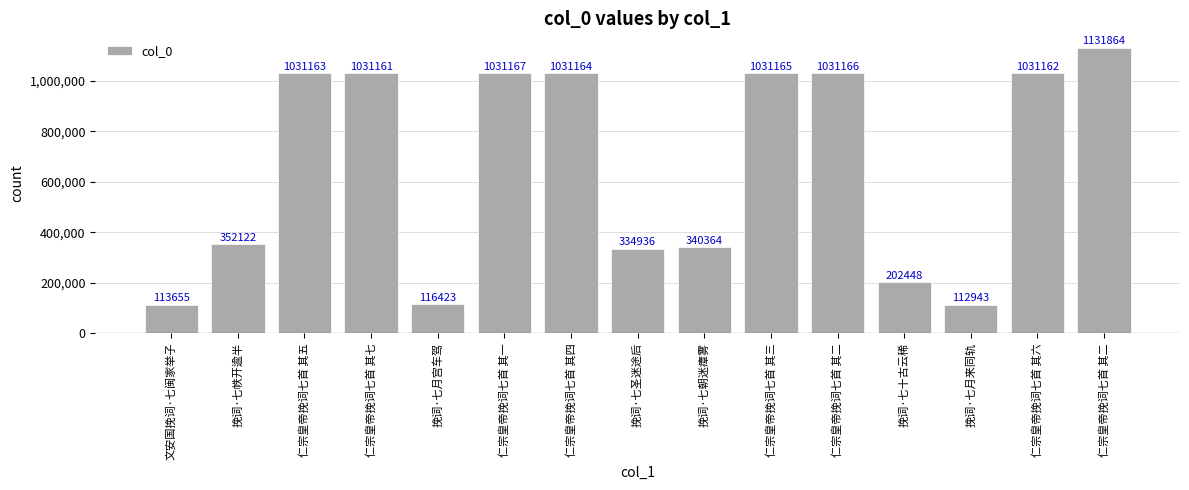

Reading right to left, extract all data points from this chart.

1131864	1031162	112943	202448	1031166	1031165	340364	334936	1031164	1031167	116423	1031161	1031163	352122	113655